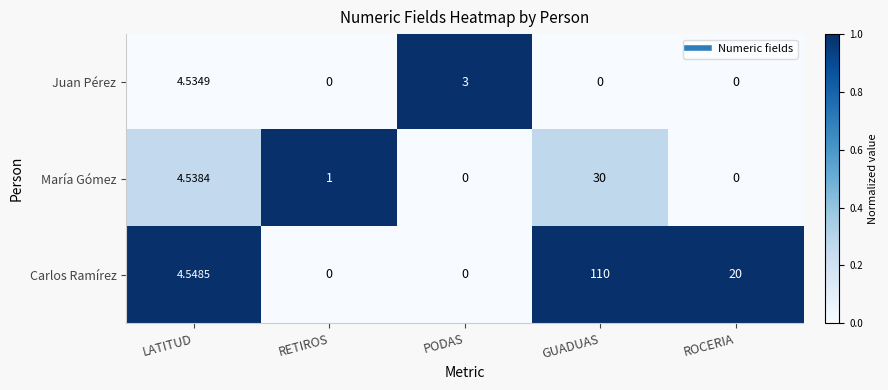

At which label is Juan Pérez closest to 2?

PODAS